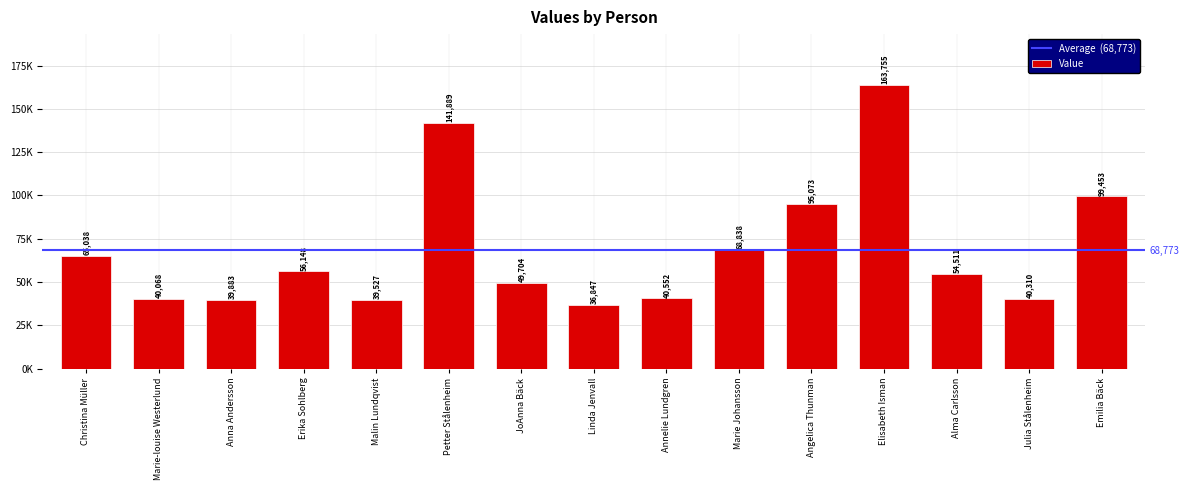

Is it true that the value at Erika Sohlberg is 56148?

True